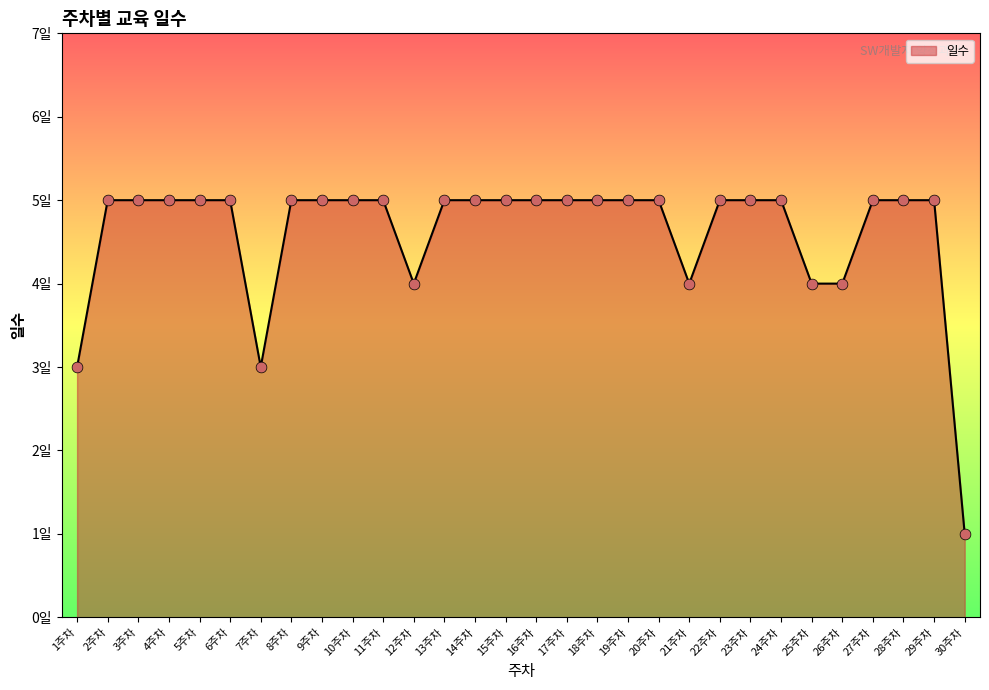

Between 8주차 and 29주차, which is larger?

8주차